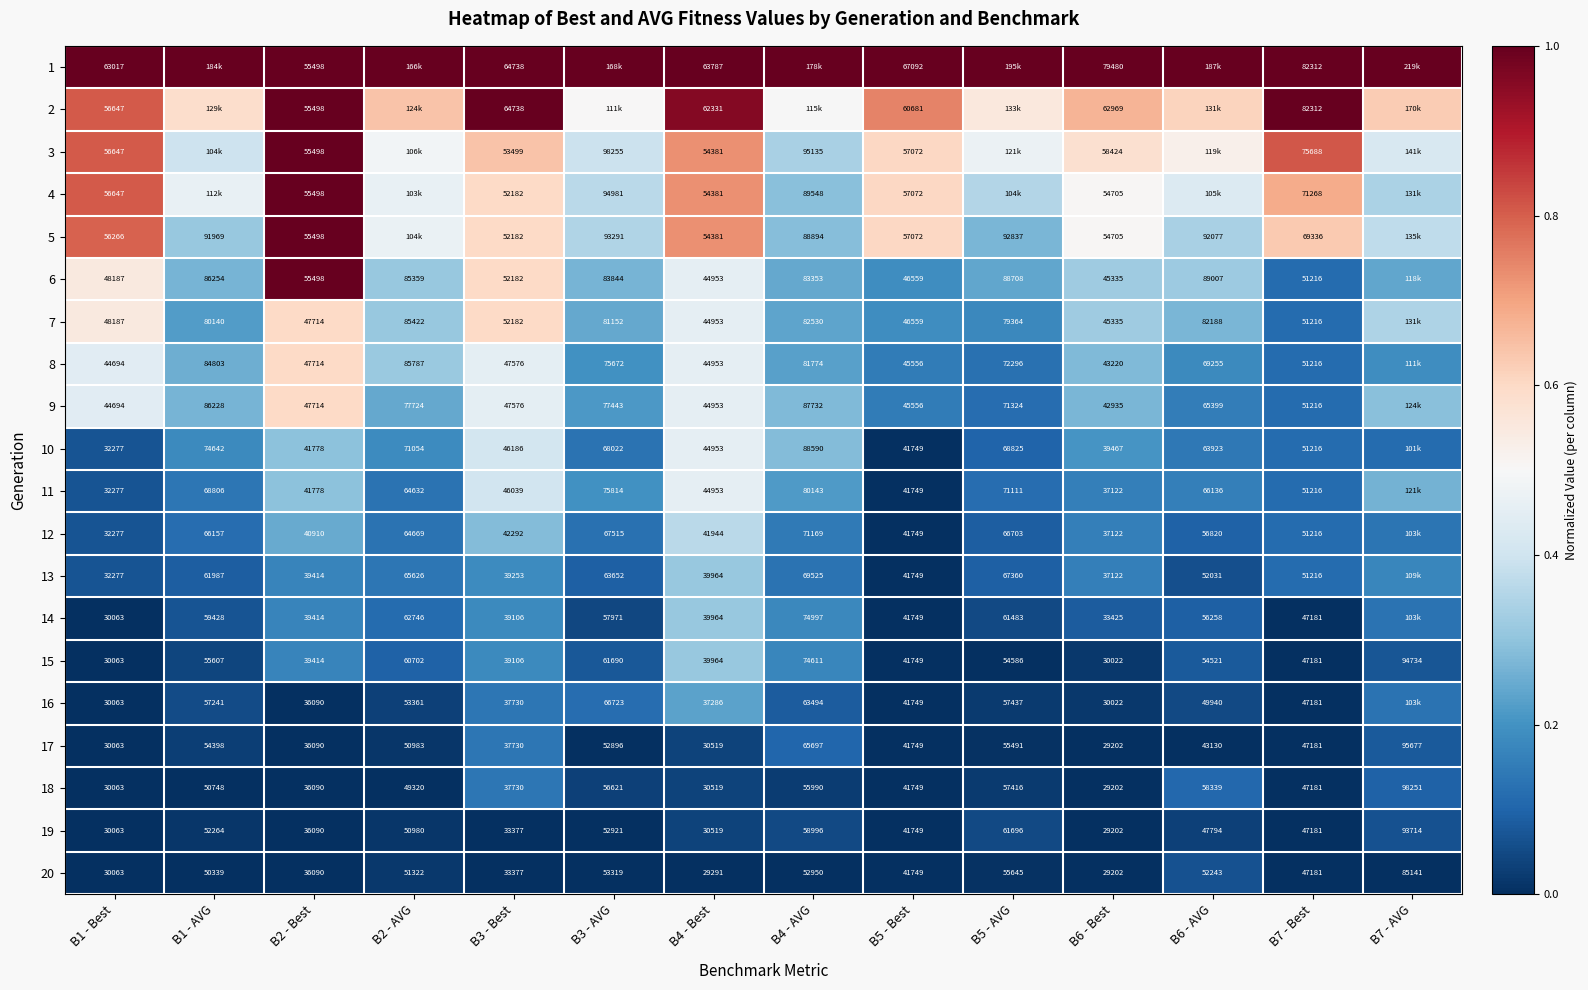

True or false: 8 has a value of 0.3 at B6 - AVG.

False